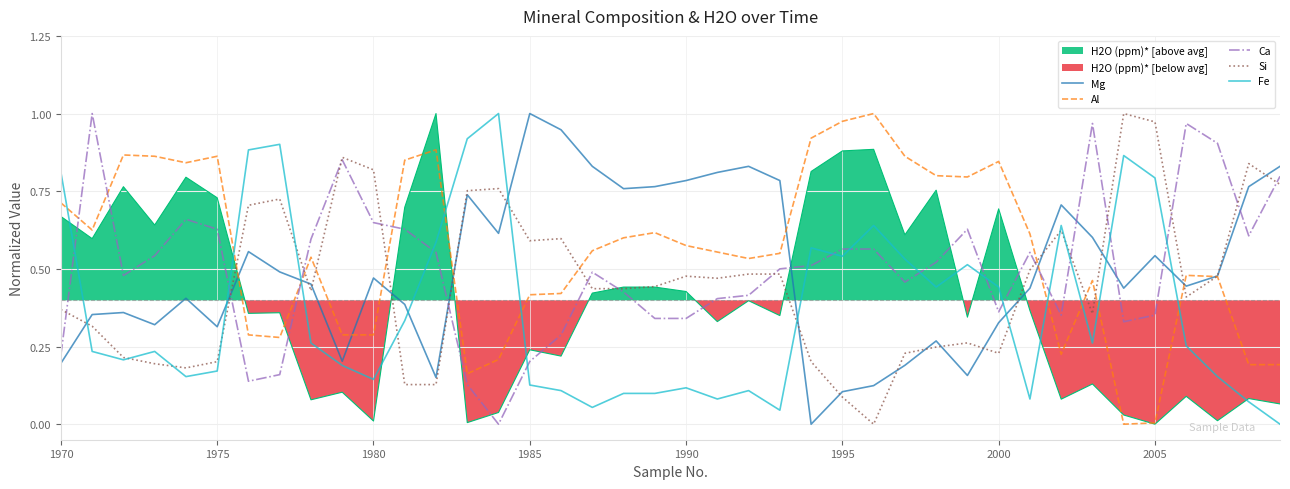

True or false: Si and Ca intersect in this chart.

True